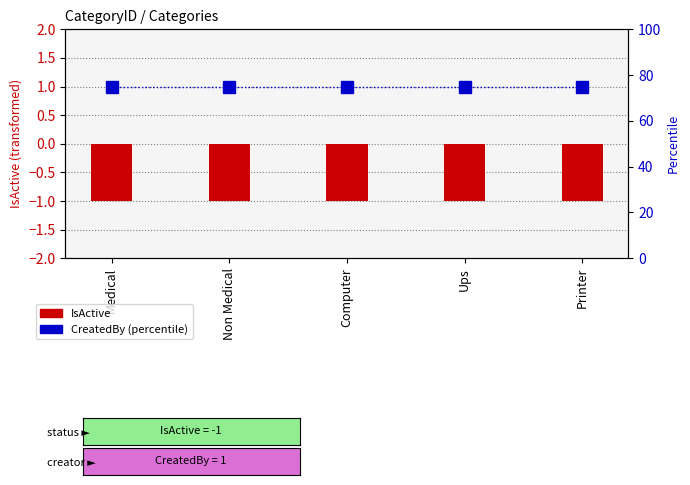

What is the sum of the CreatedBy (percentile) values at Medical and Ups?

150